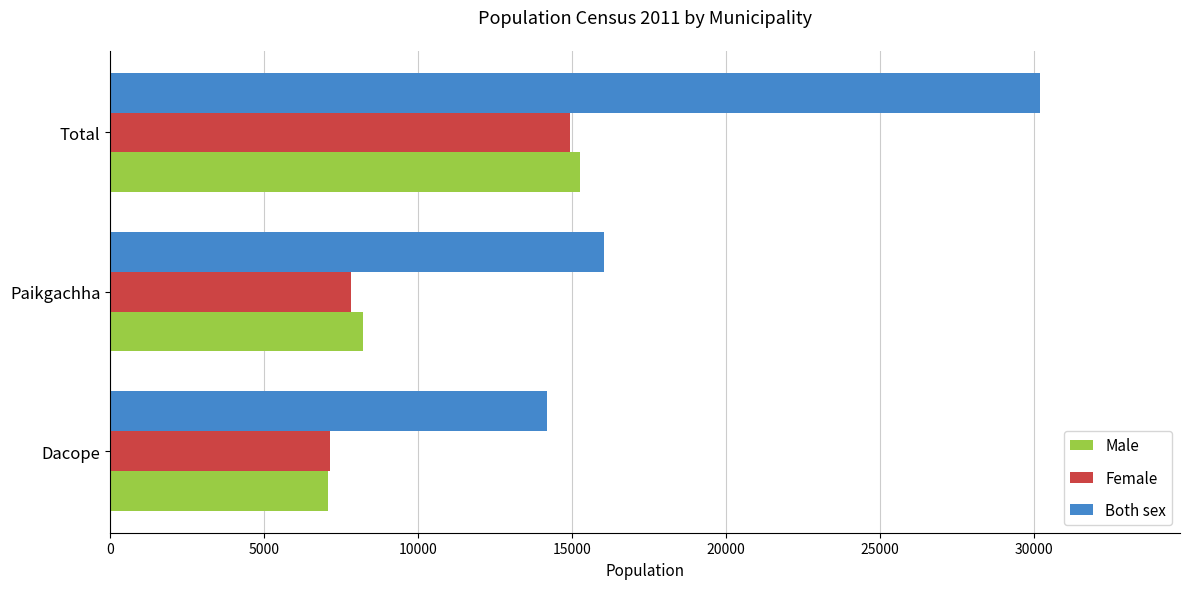

True or false: Female has a value of 14936 at Total.

True